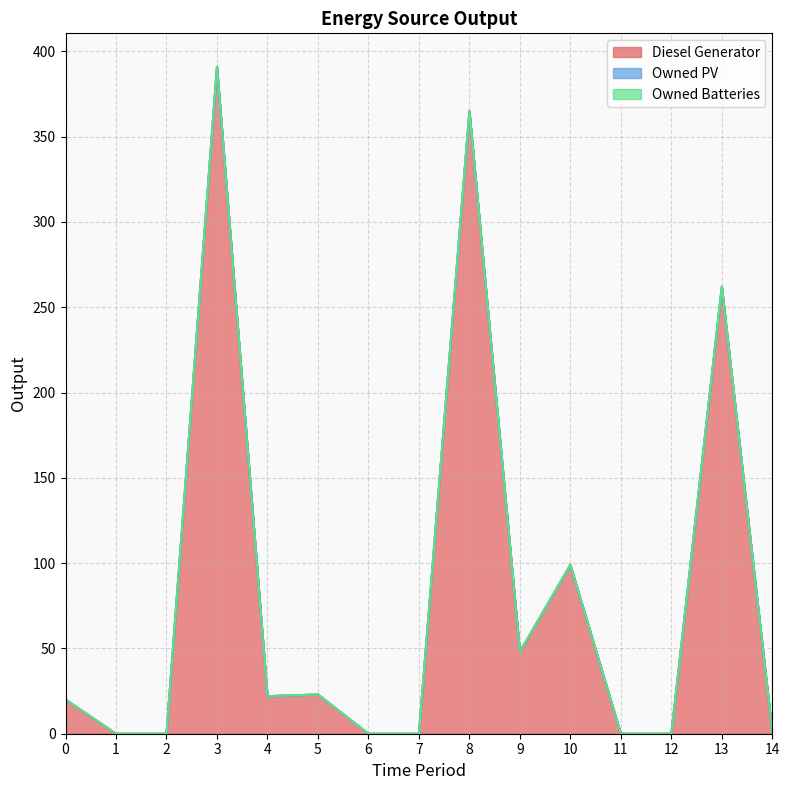

Does the chart display data point markers on the line(s)?

No